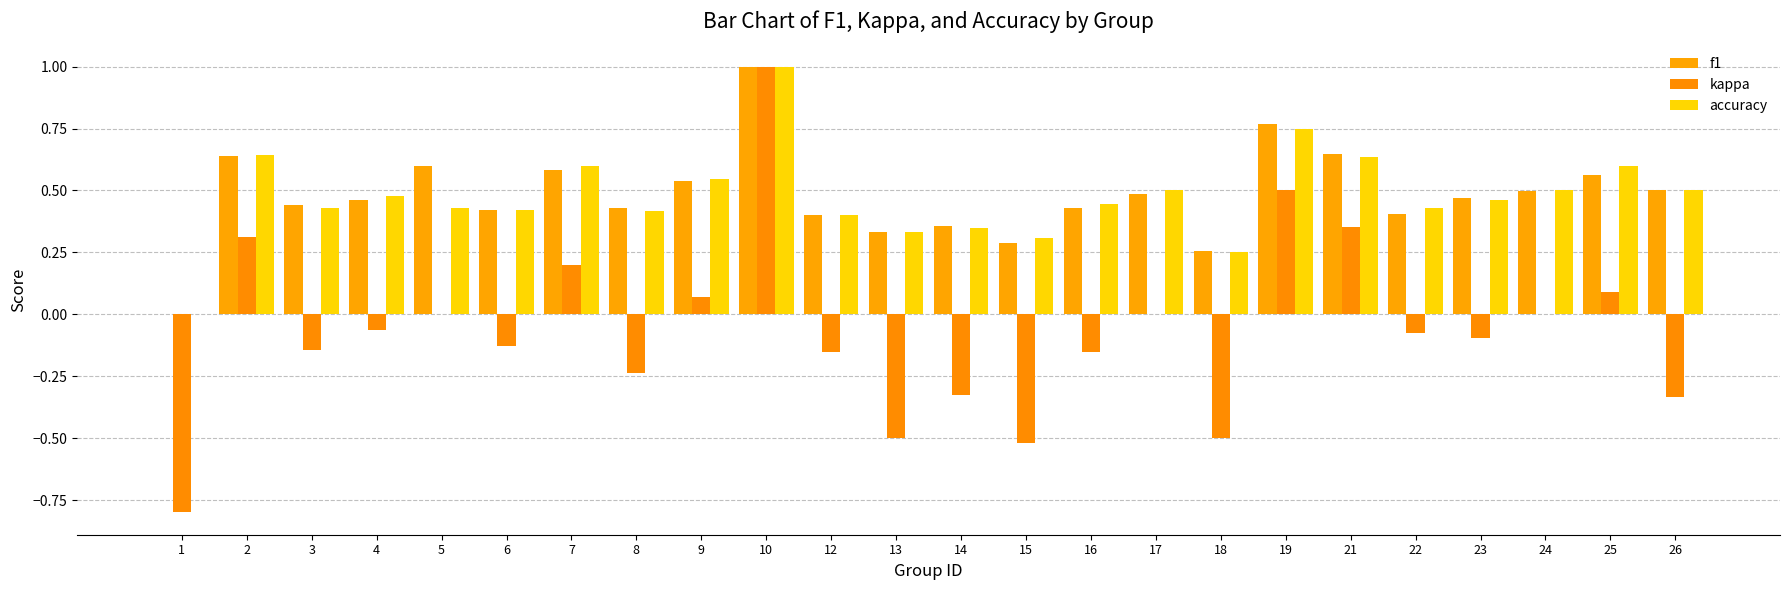

Does the chart contain stacked bars?

No